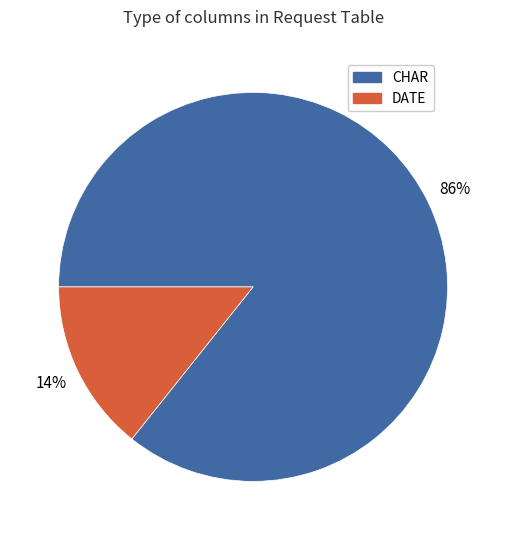

To the nearest percent, what portion does DATE represent?

14%